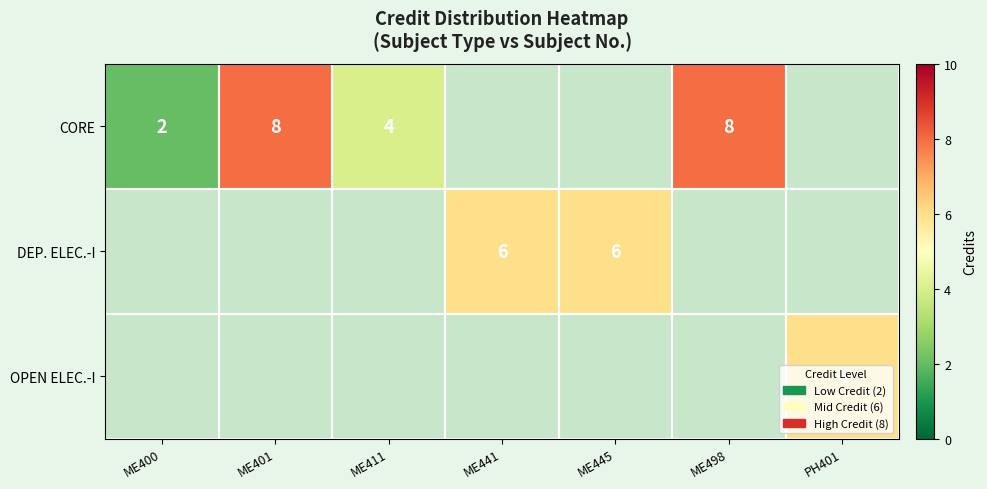

Is it true that CORE equals 1 at ME400?

False